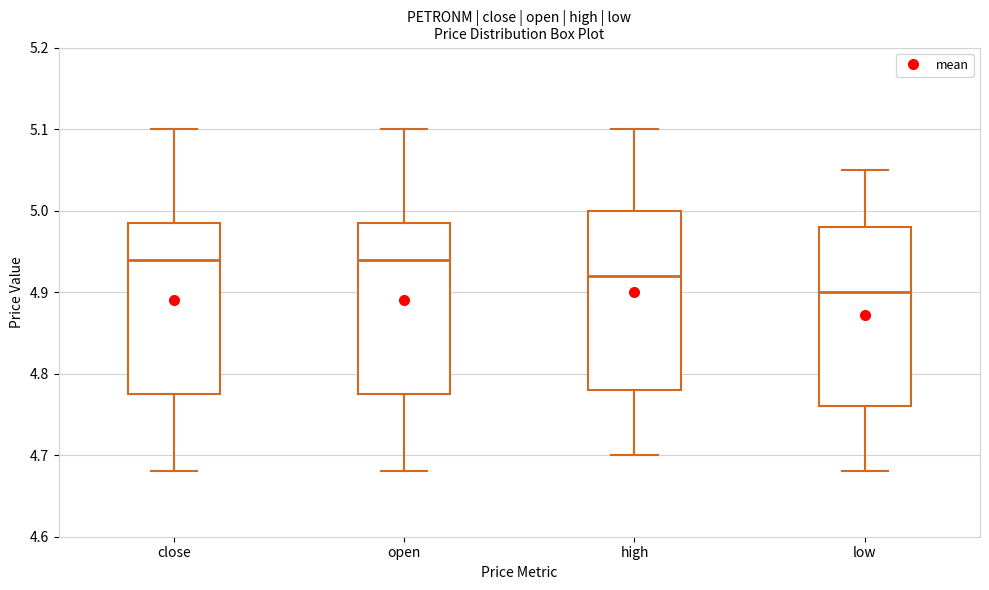

Reading left to right, read every box against the y-axis: the position of its median line, the range the box covers, and the ends of its whiskers. The values are not printed on the chart, so give them approximately, as read against the axis.

close: median 4.94, box 4.78 to 4.99, whiskers 4.68 to 5.10
open: median 4.94, box 4.78 to 4.99, whiskers 4.68 to 5.10
high: median 4.92, box 4.78 to 5.00, whiskers 4.70 to 5.10
low: median 4.90, box 4.76 to 4.98, whiskers 4.68 to 5.05